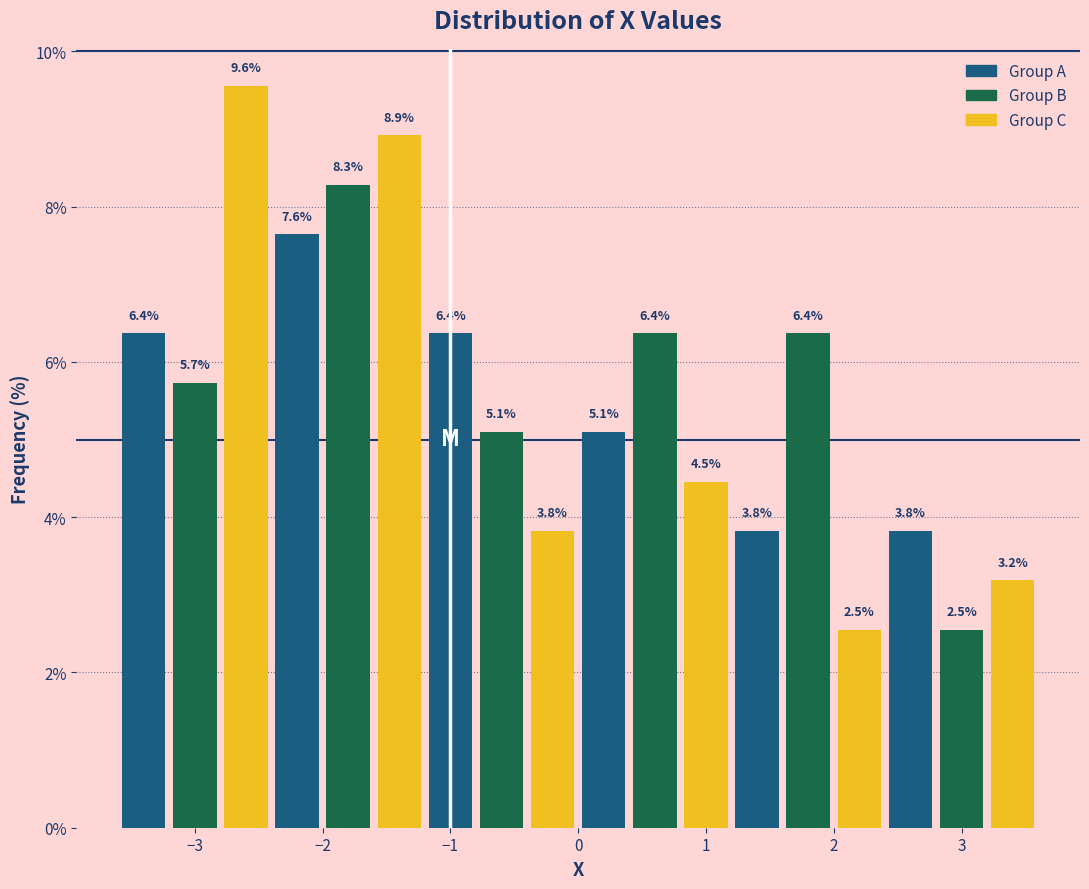

Reading left to right, transcribe this chart: for each bar, give the range it covers on the x-axis and its height.

-3.6 to -3.2: 6.4
-3.2 to -2.8: 5.7
-2.8 to -2.4: 9.6
-2.4 to -2.0: 7.6
-2.0 to -1.6: 8.3
-1.6 to -1.2: 8.9
-1.2 to -0.8: 6.4
-0.8 to -0.4: 5.1
-0.4 to 0.0: 3.8
0.0 to 0.4: 5.1
0.4 to 0.8: 6.4
0.8 to 1.2: 4.5
1.2 to 1.6: 3.8
1.6 to 2.0: 6.4
2.0 to 2.4: 2.5
2.4 to 2.8: 3.8
2.8 to 3.2: 2.5
3.2 to 3.6: 3.2